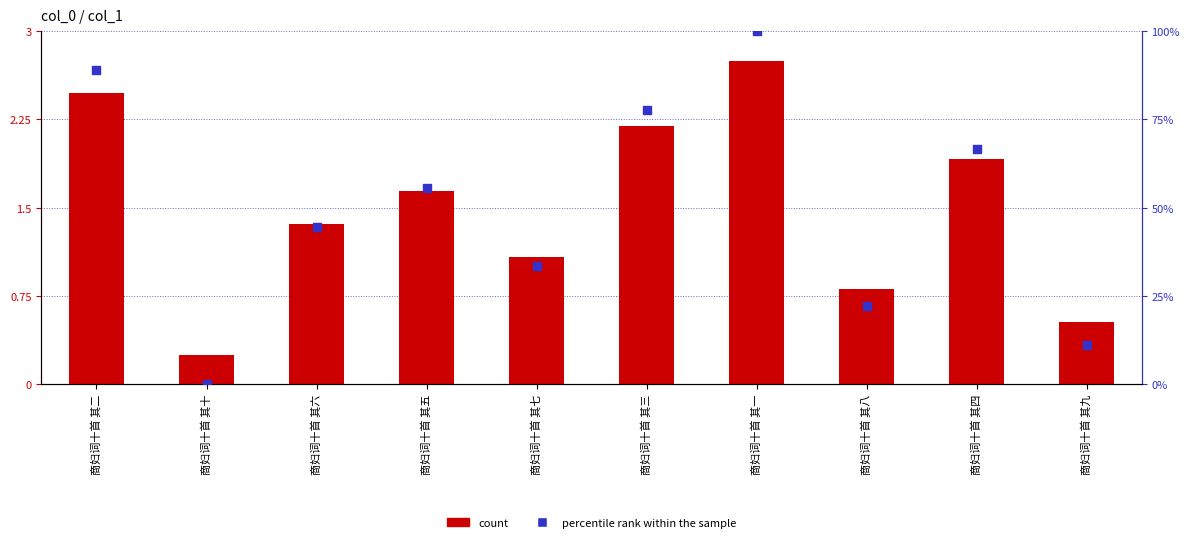

Which series has the largest total across all categories?

percentile rank within the sample